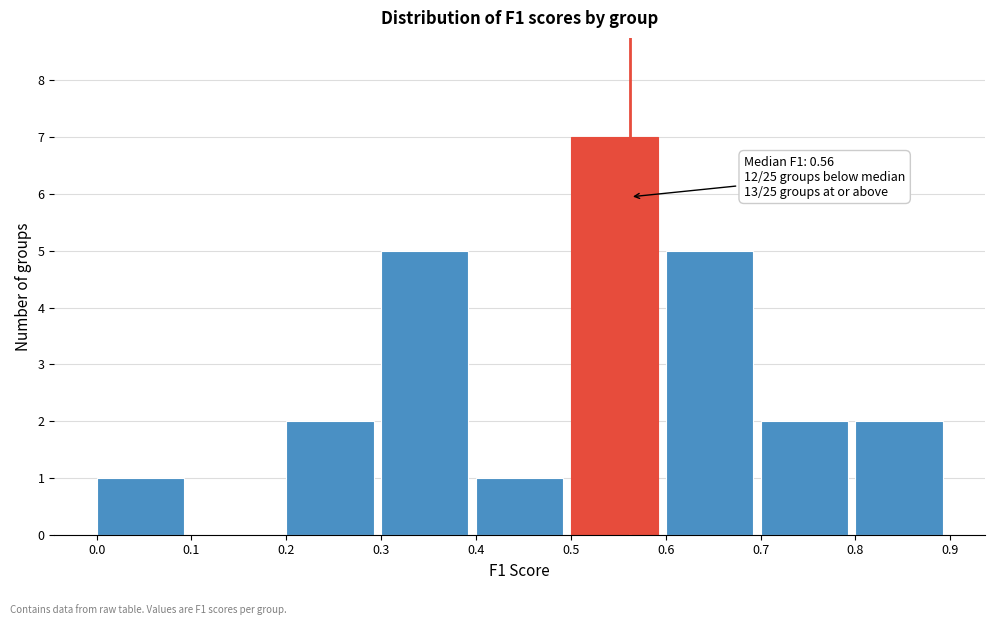

Over which range of the x-axis is the bar tallest?

0.5 to 0.6